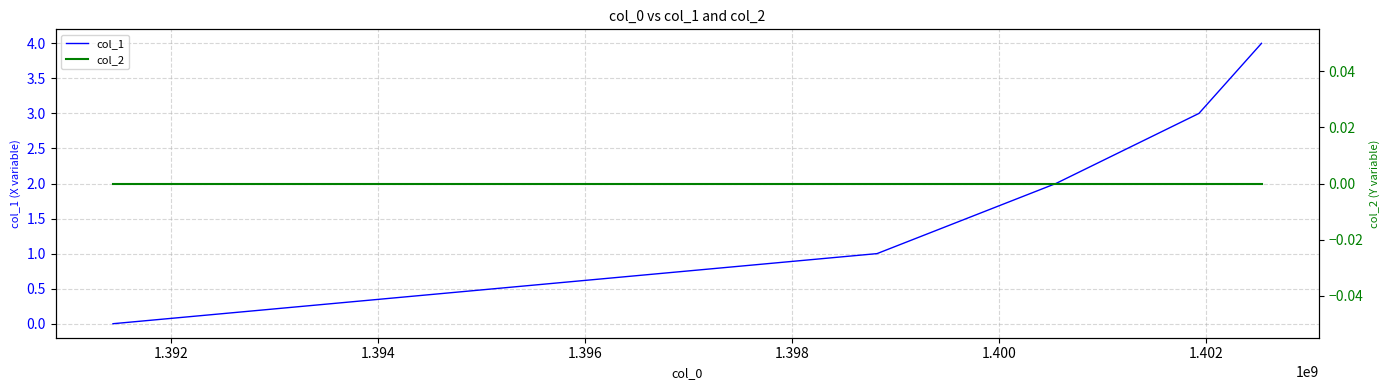

What are all the series names shown in the legend?

col_1, col_2